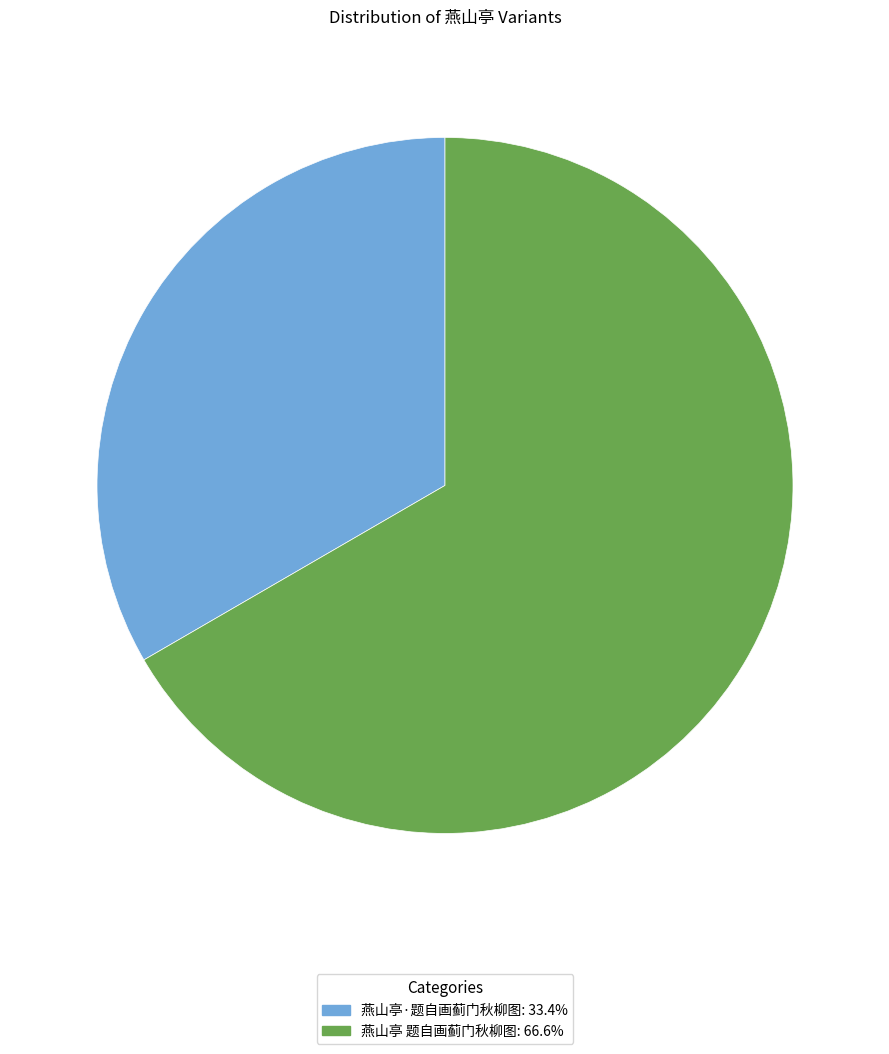

Rank the categories by value from lowest to highest.

燕山亭·题自画蓟门秋柳图, 燕山亭 题自画蓟门秋柳图